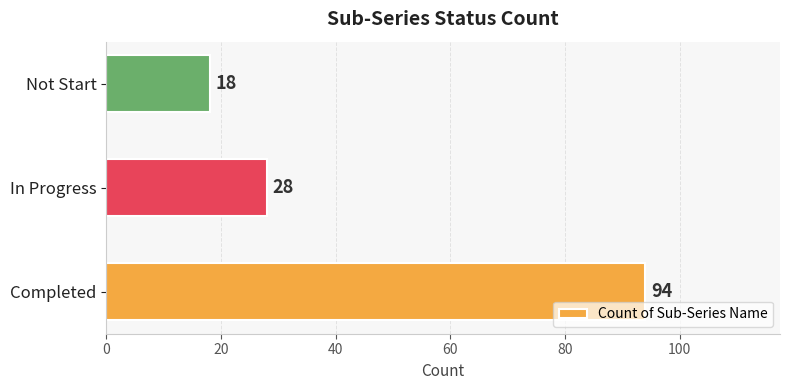

Rank the categories by value from lowest to highest.

Not Start, In Progress, Completed